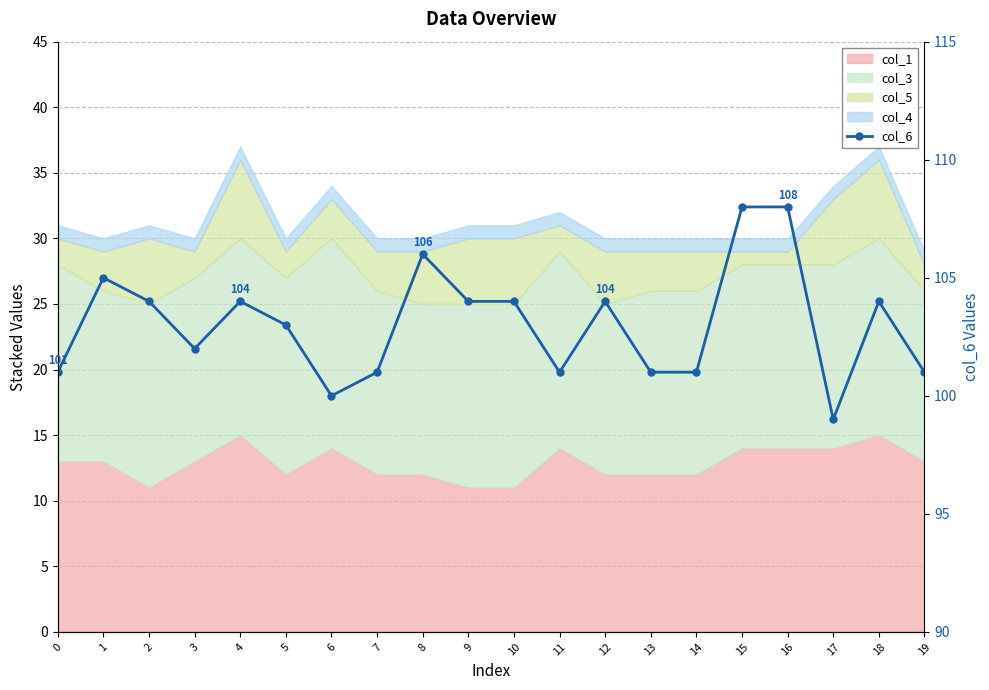

Which category has the highest value across all series?

15